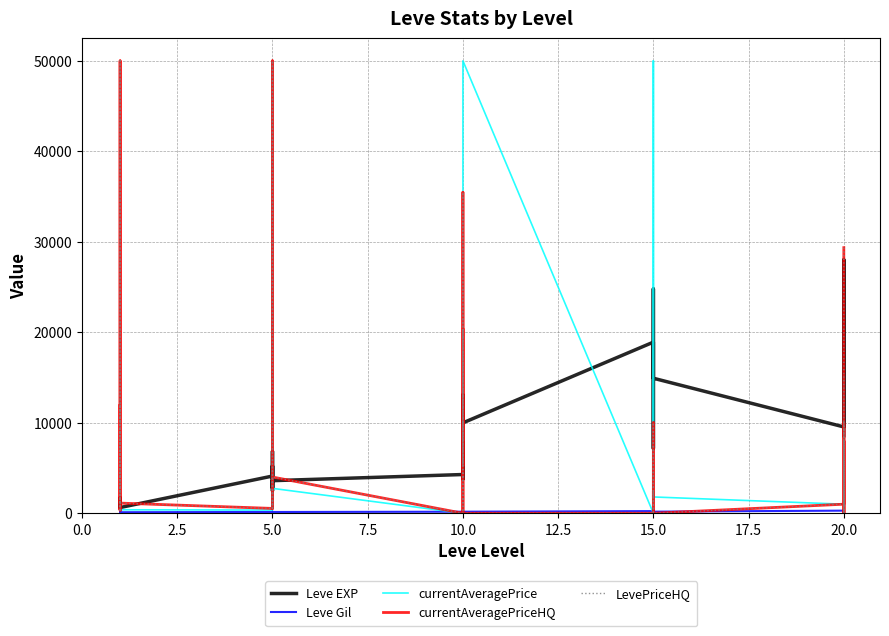

At which category does Leve Gil reach its first local valley?

5.0